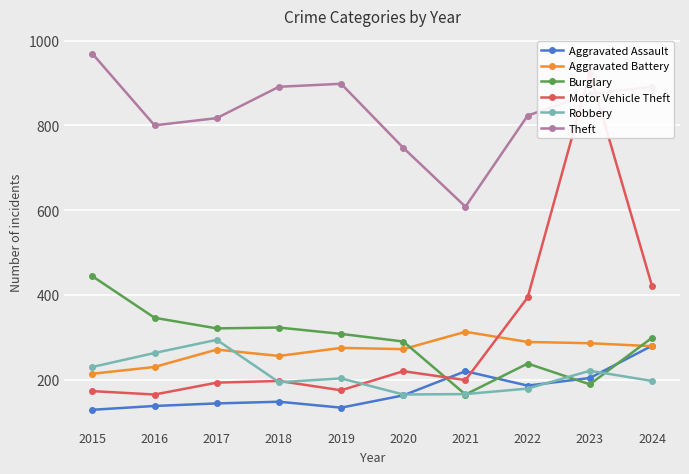

What are all the series names shown in the legend?

Aggravated Assault, Aggravated Battery, Burglary, Motor Vehicle Theft, Robbery, Theft